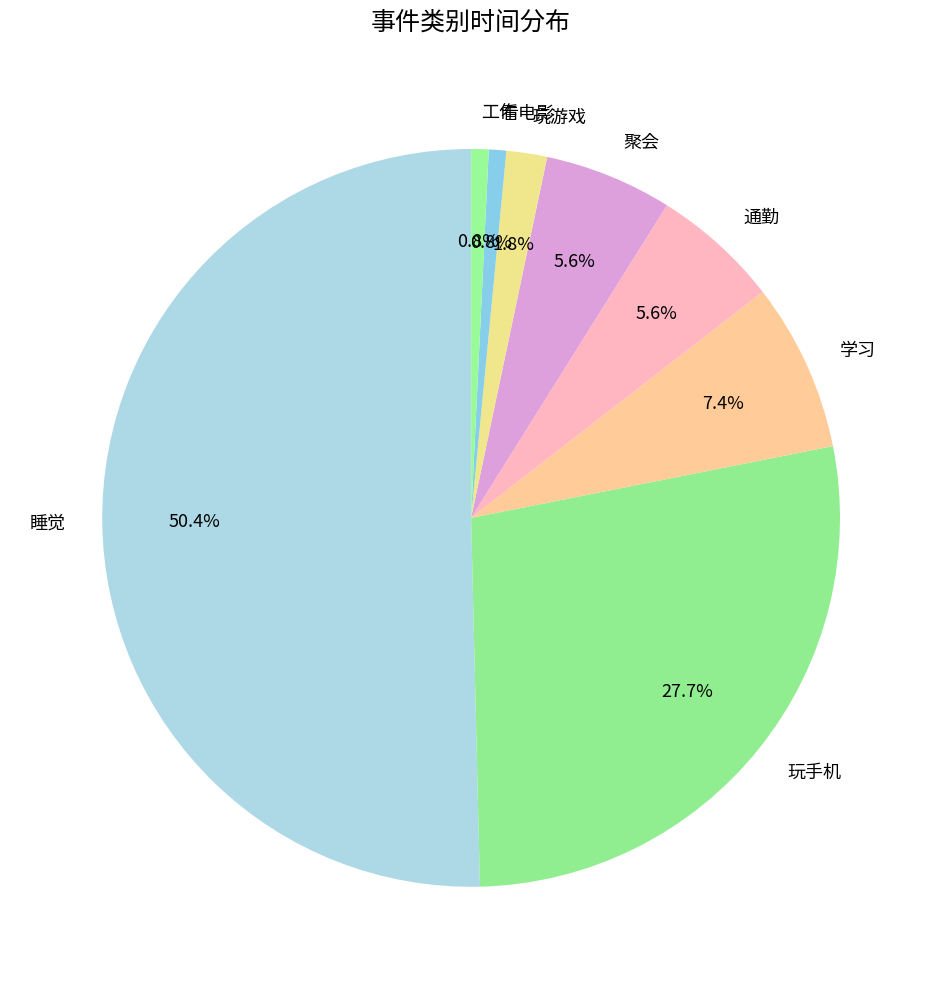

What is the ratio of the value at 工作 to the value at 通勤?

0.1